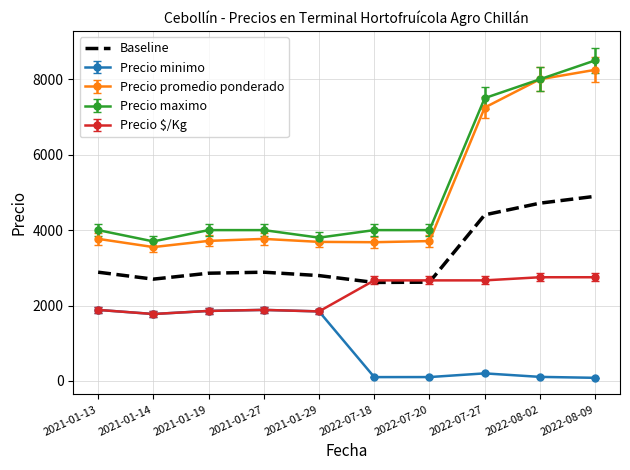

At which label is Precio maximo closest to 6100?

2022-07-27